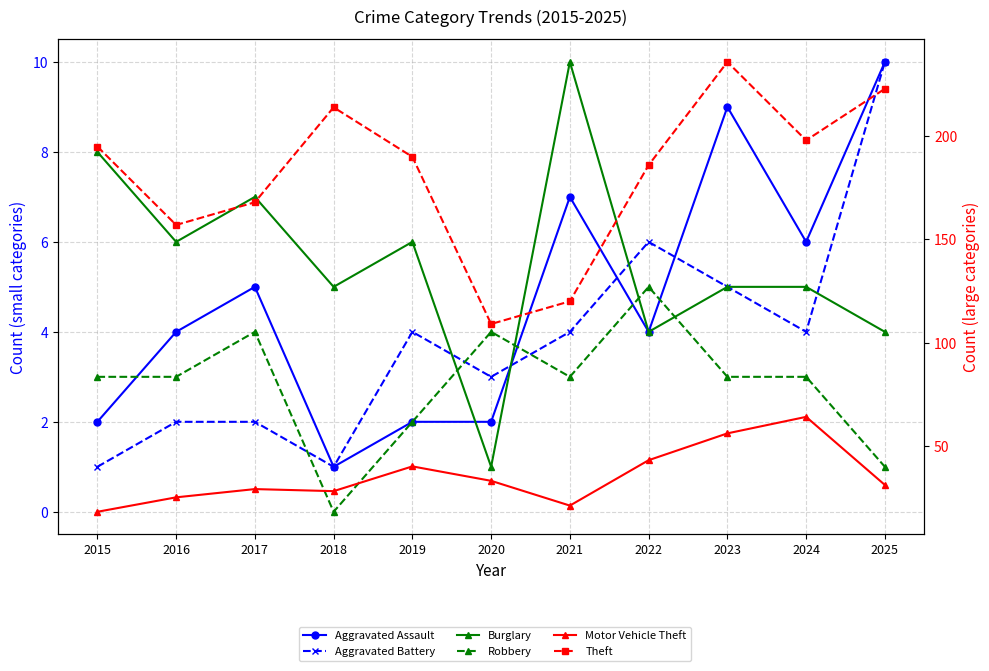

Where is the first local maximum for Aggravated Assault?

2017